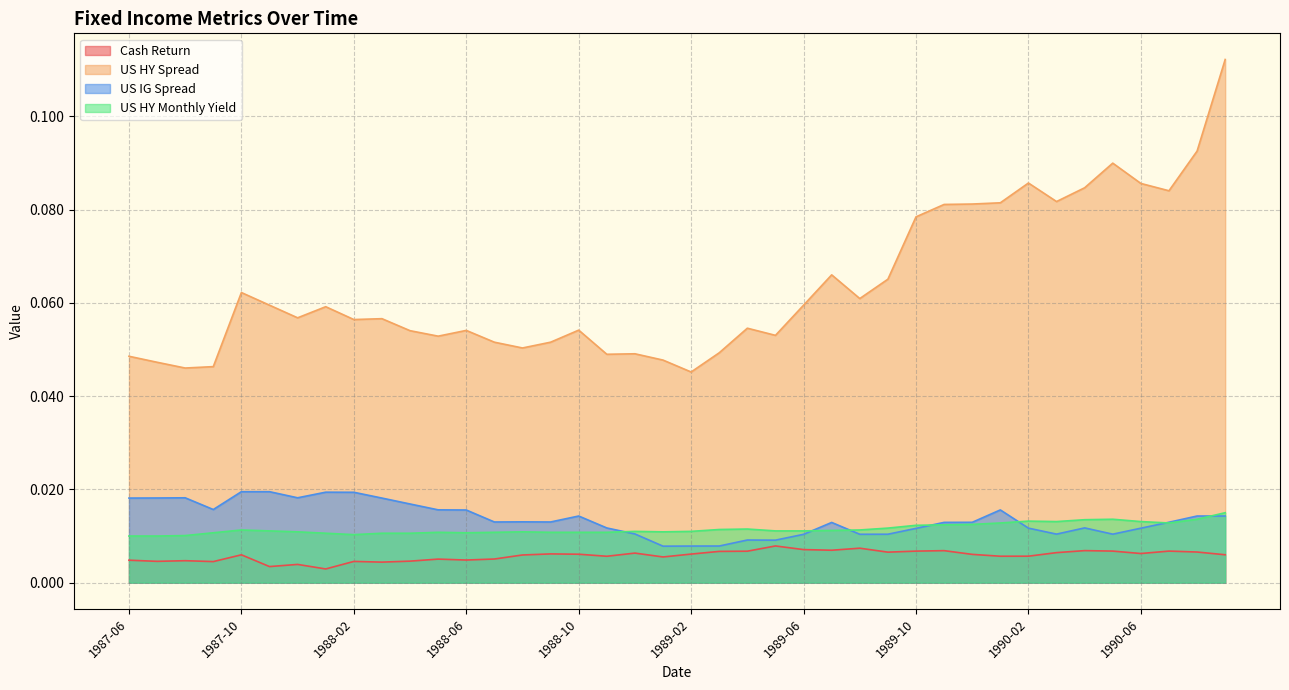

How many categories are shown in the chart?

40